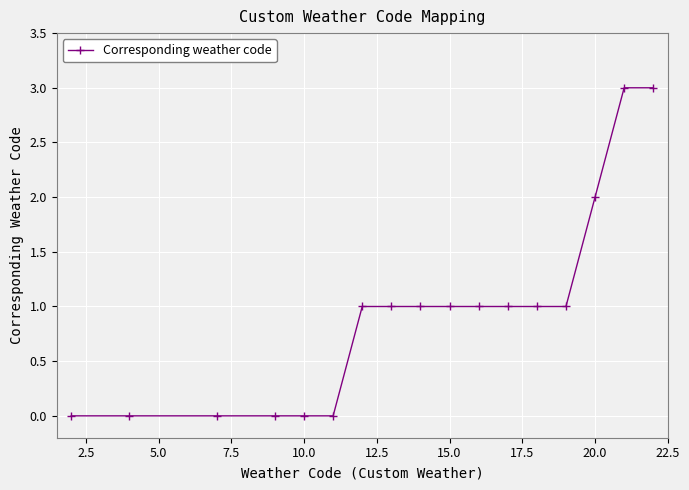

What is the value of the 10th point from the left?

1